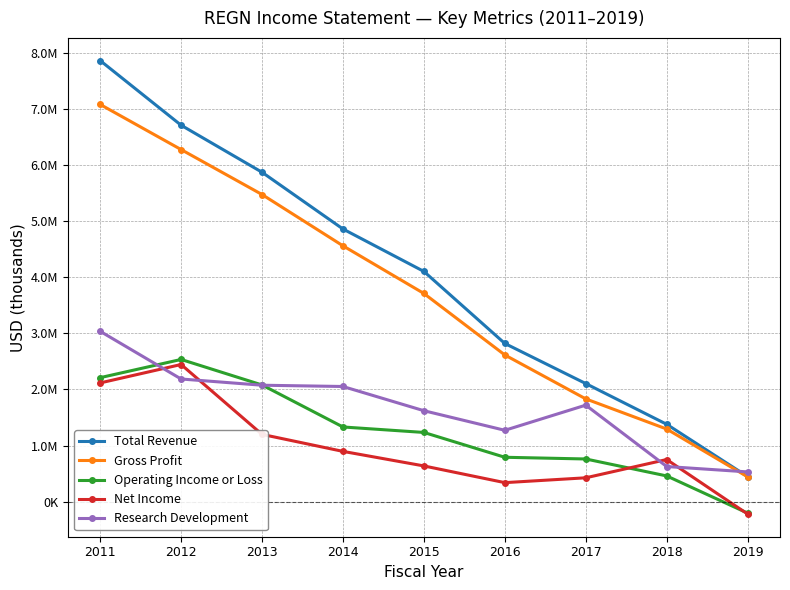

Does the chart display data point markers on the line(s)?

Yes